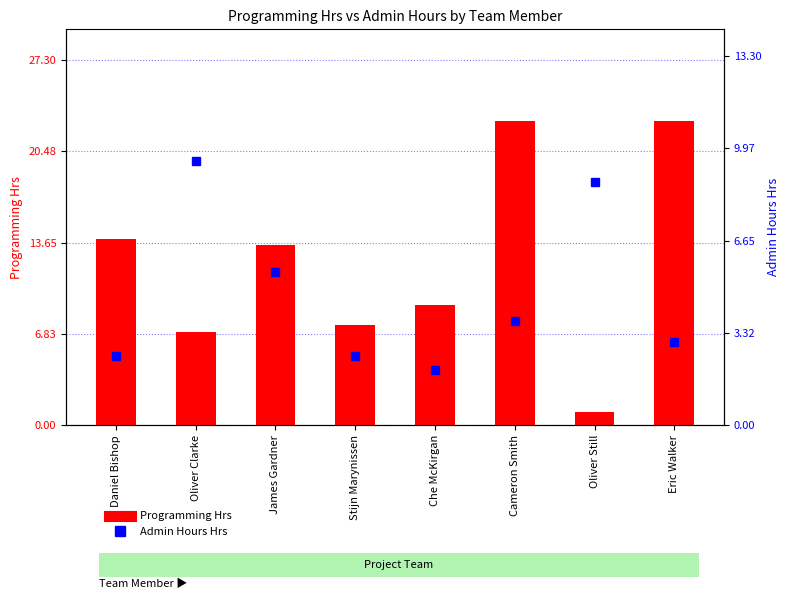

Does the chart contain stacked bars?

No